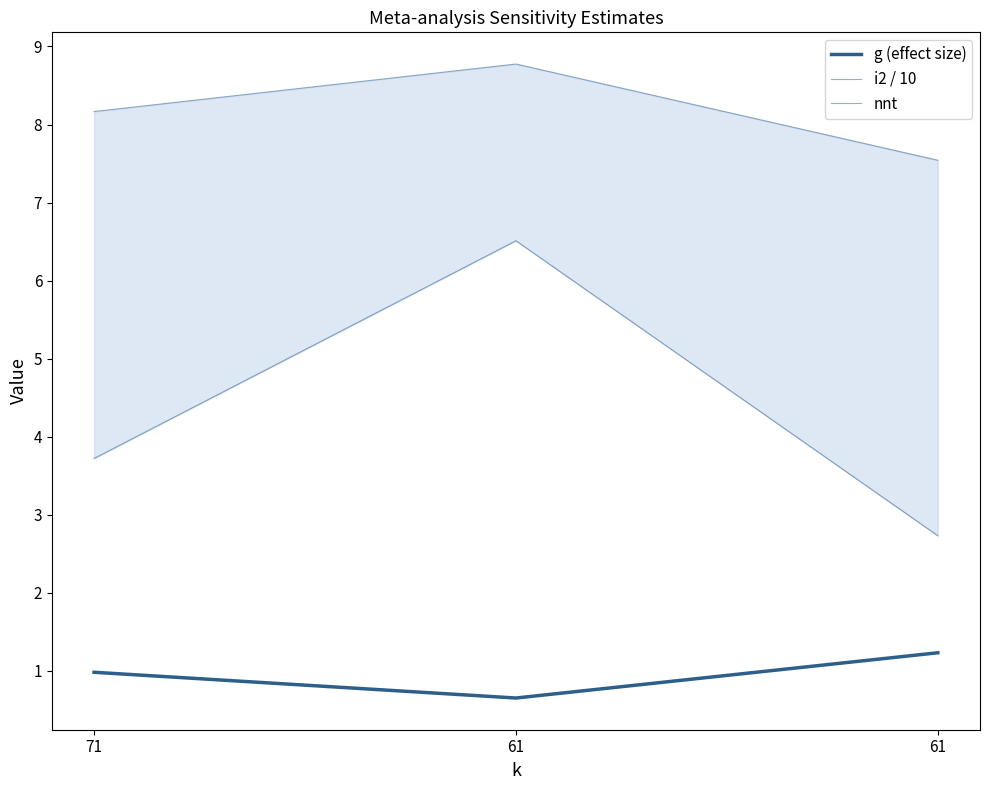

How many data points does each series have?

3